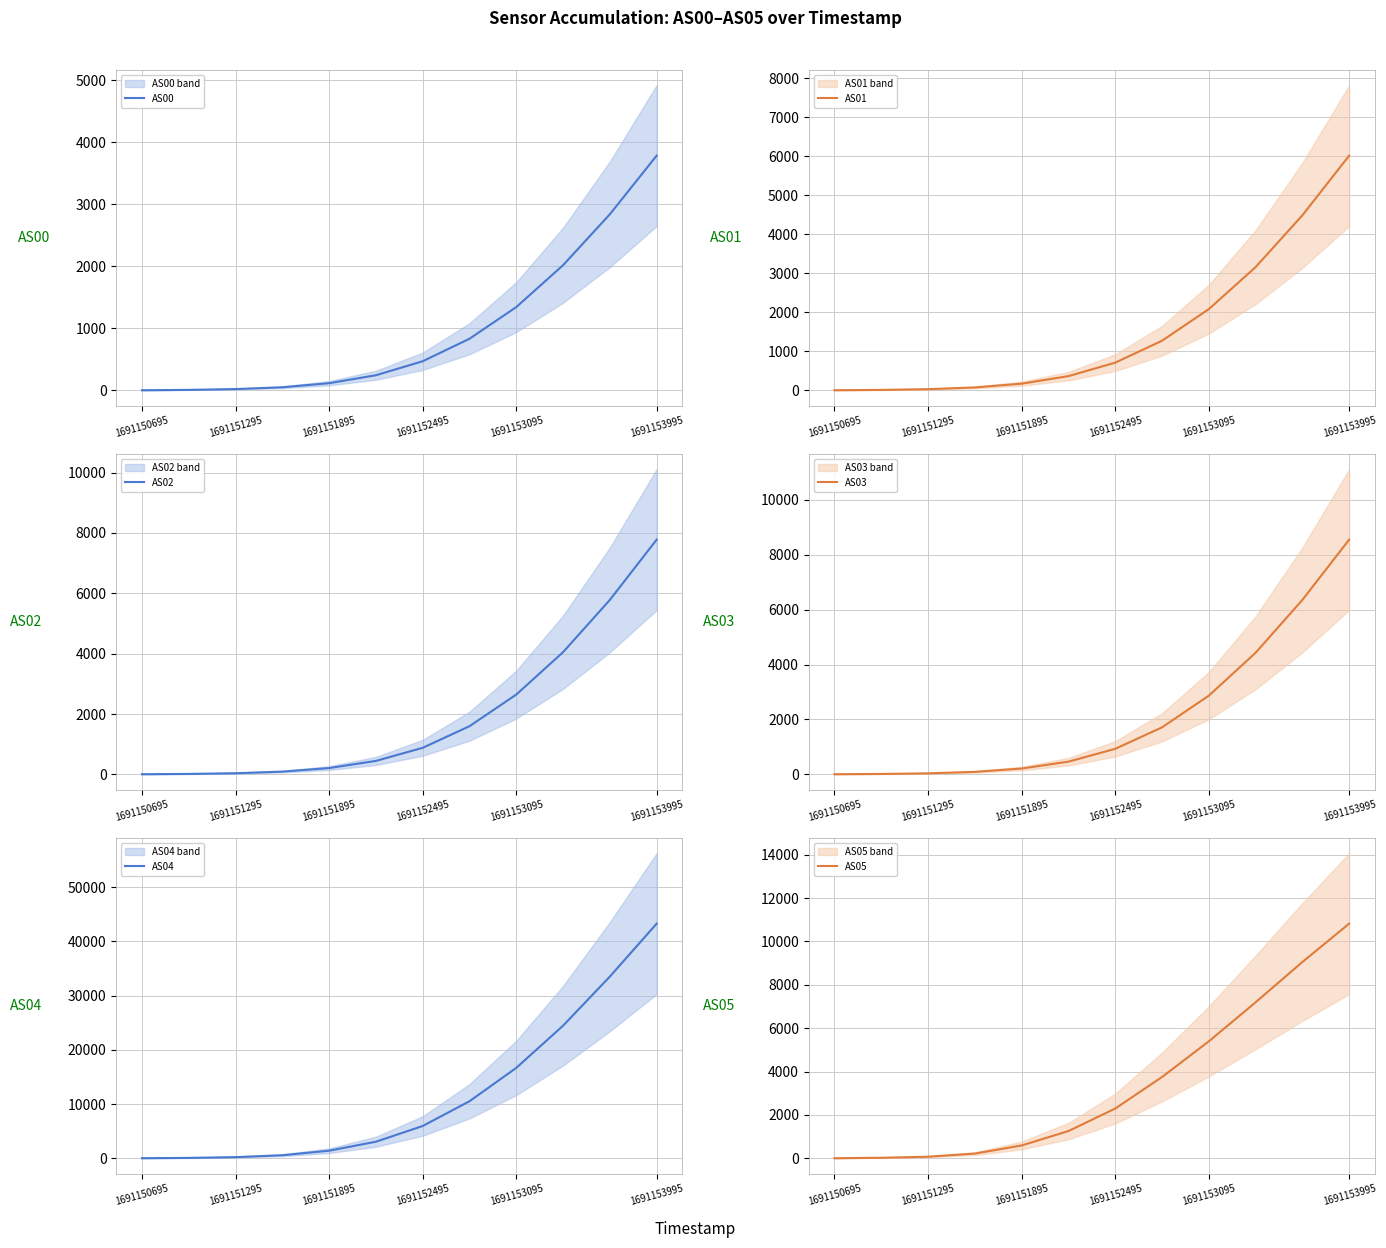

What is the difference between the maximum and minimum values in the AS00 series?

3786